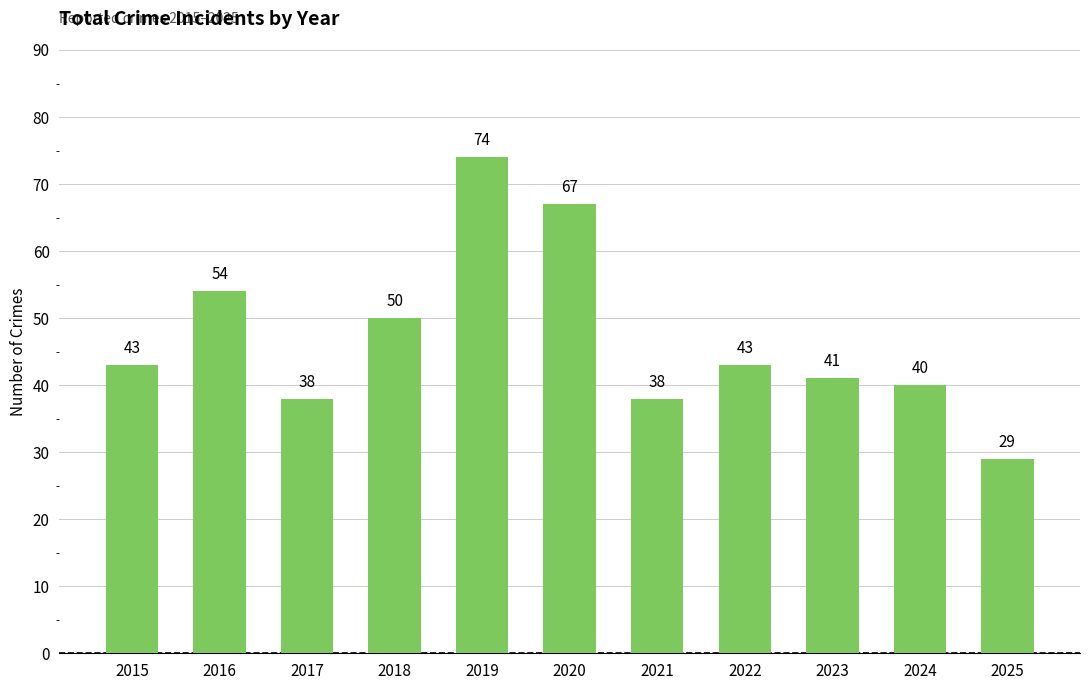

Count the number of categories in the chart.

11